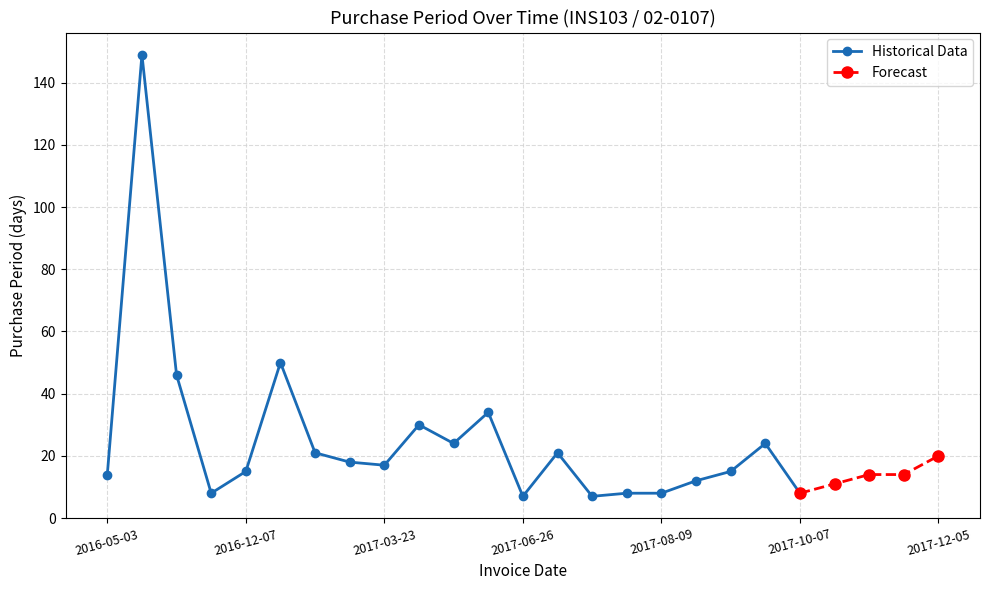

Does the chart have visible grid lines?

Yes